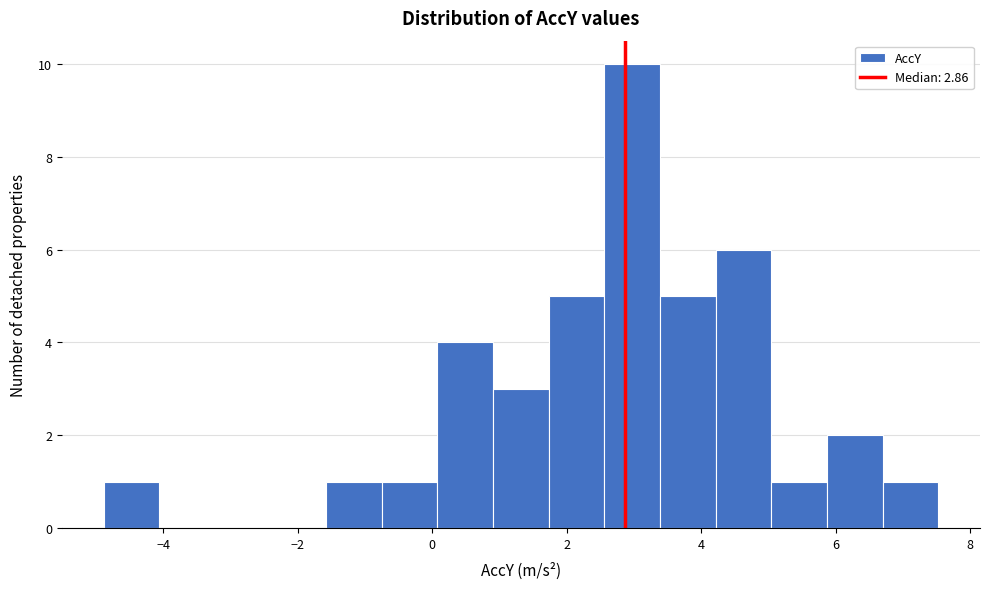

Over which range of the x-axis is the bar tallest?

2.6 to 3.4